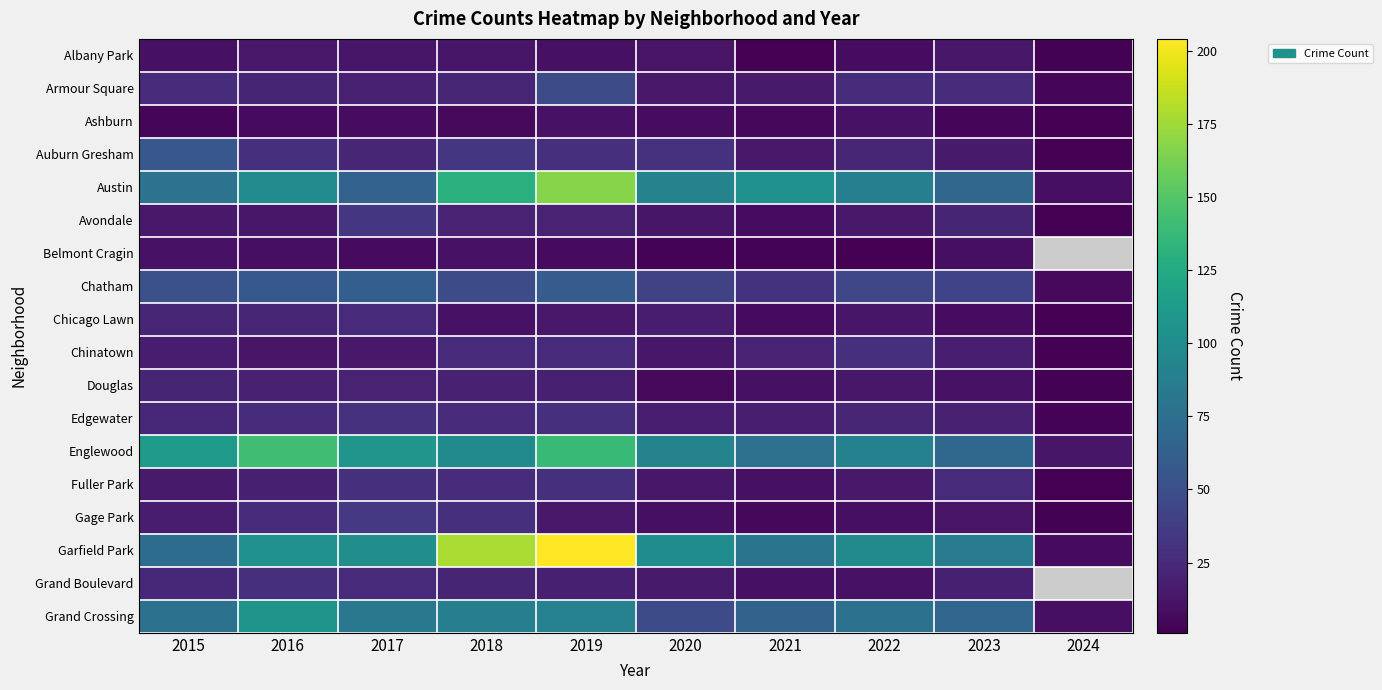

How many data points in Auburn Gresham are above 28?

4